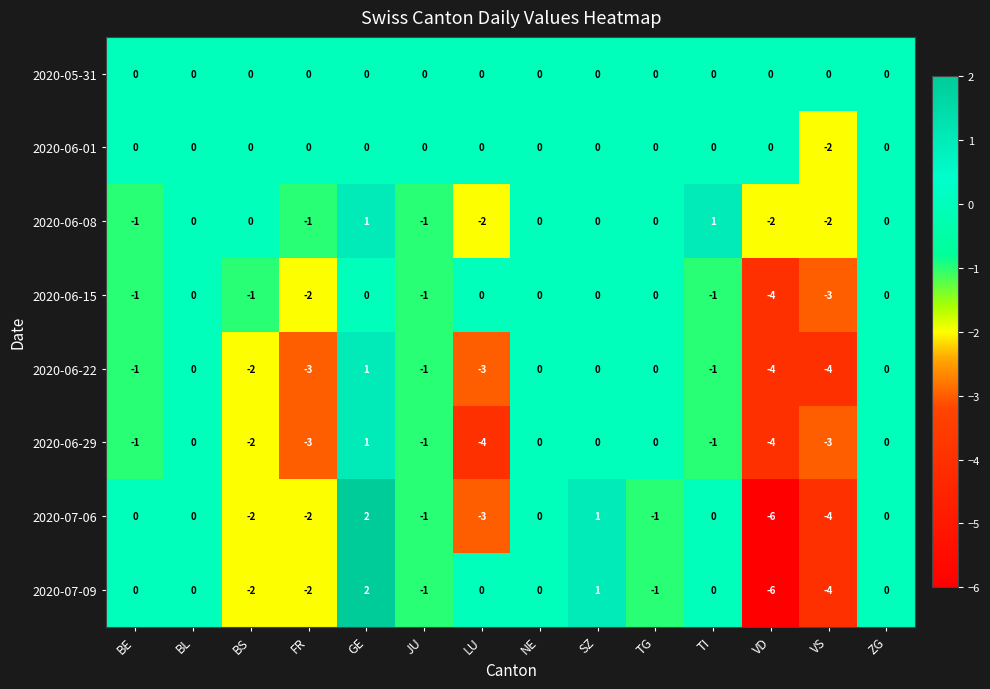

How many data points does each series have?

14